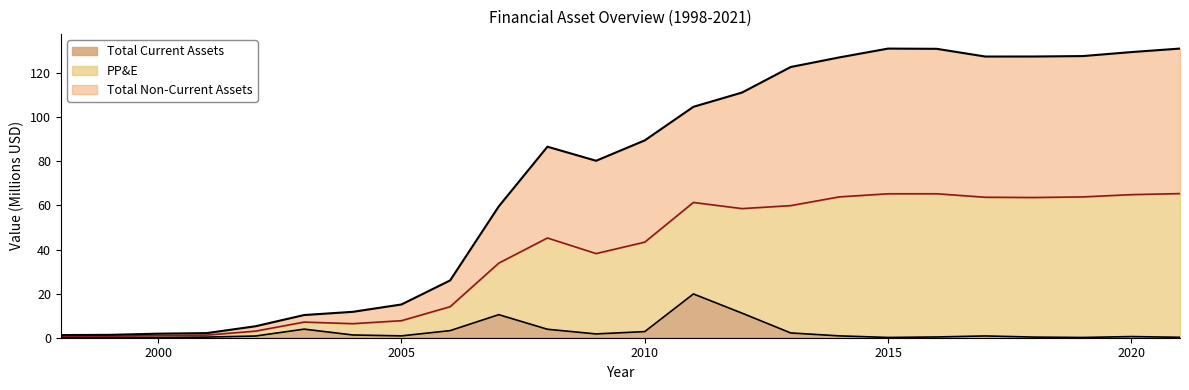

List the series in order of their overall mean, lowest first.

Total Current Assets, Total Non-Current Assets, PP&E